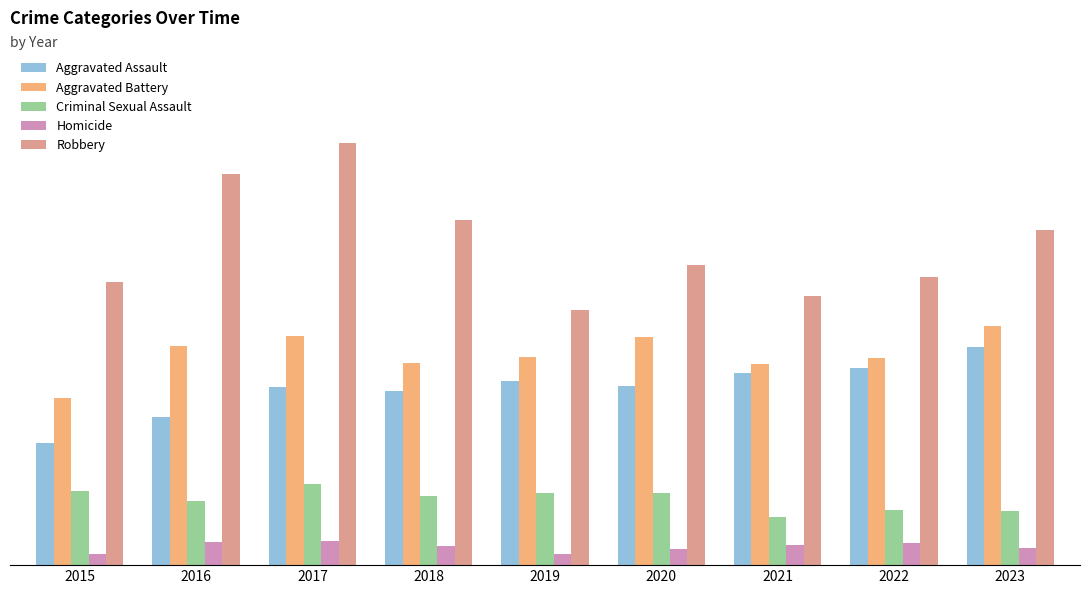

Does the chart contain any negative values?

No